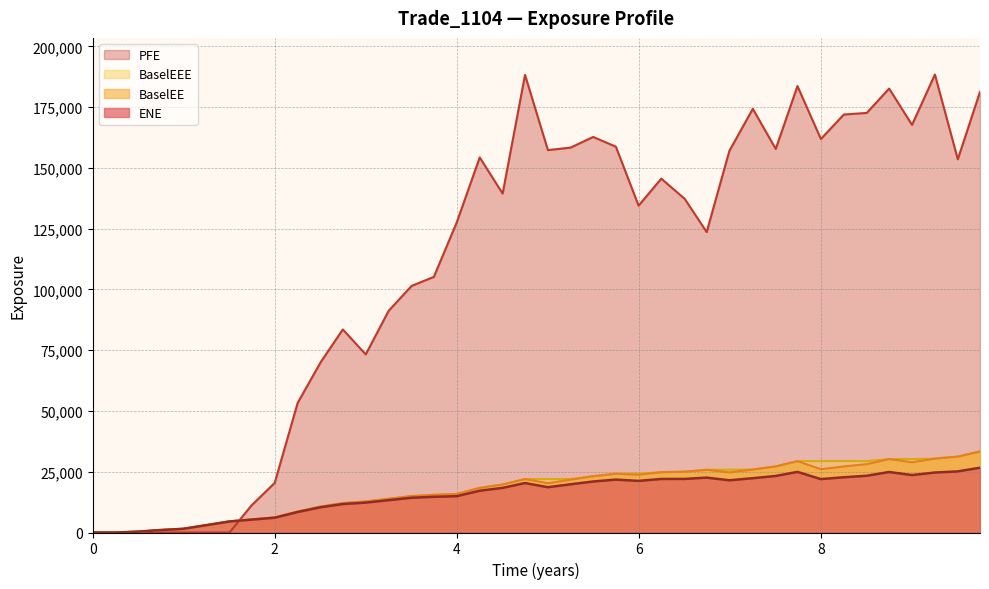

Which series has the largest total across all categories?

PFE